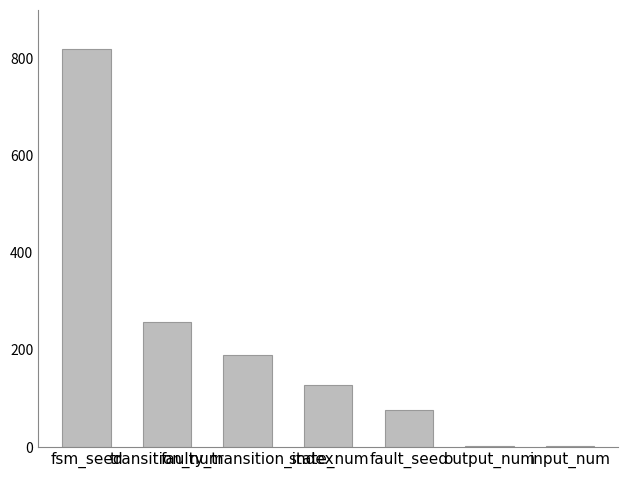

What is the sum of all values?

1470